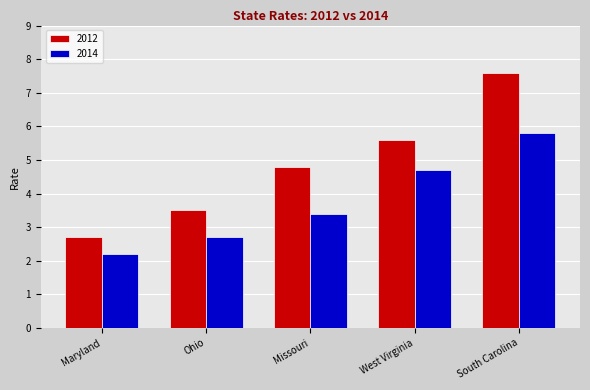

Rank the series at Ohio from lowest to highest value.

2014, 2012